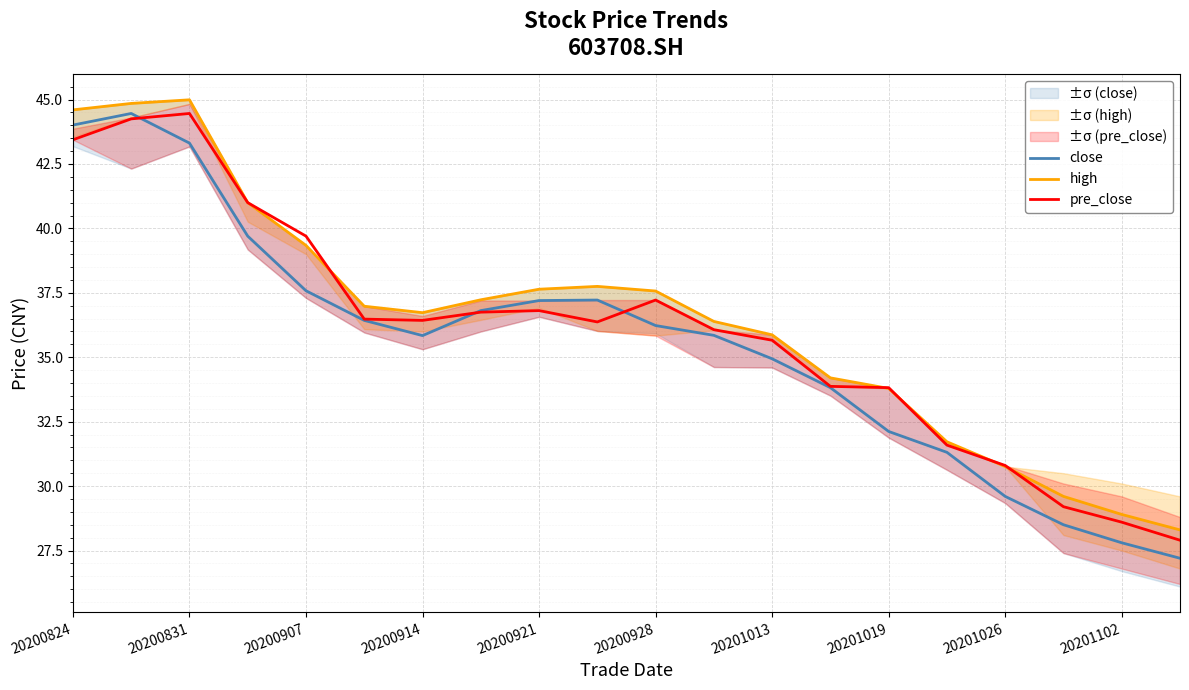

What is the minimum value for pre_close?

27.9